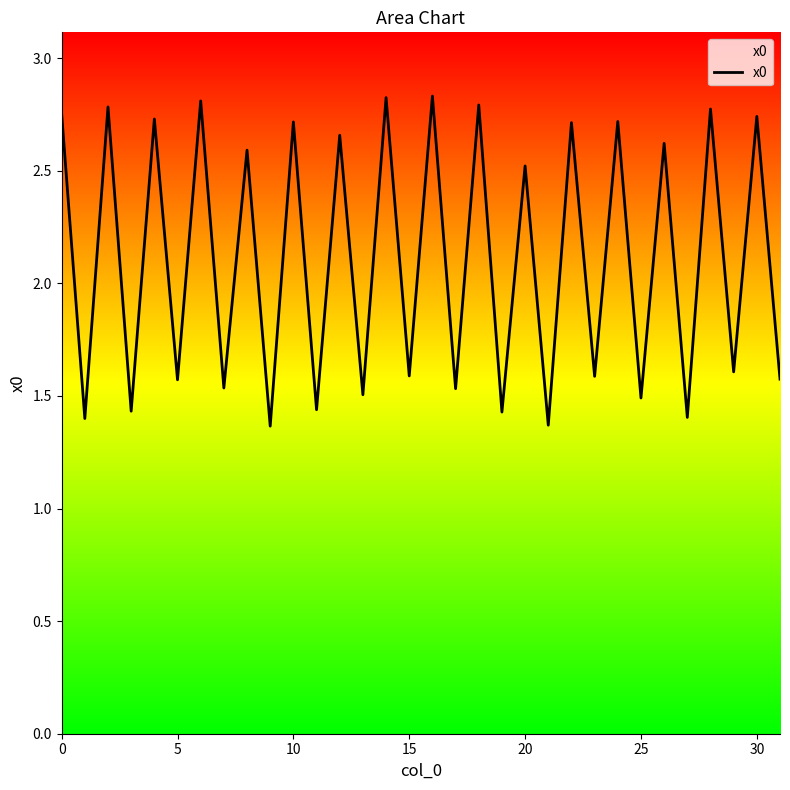

At which label is the value closest to 2?

29